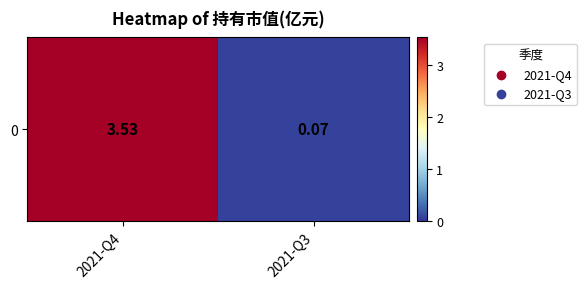

What is the sum of all values?

3.6